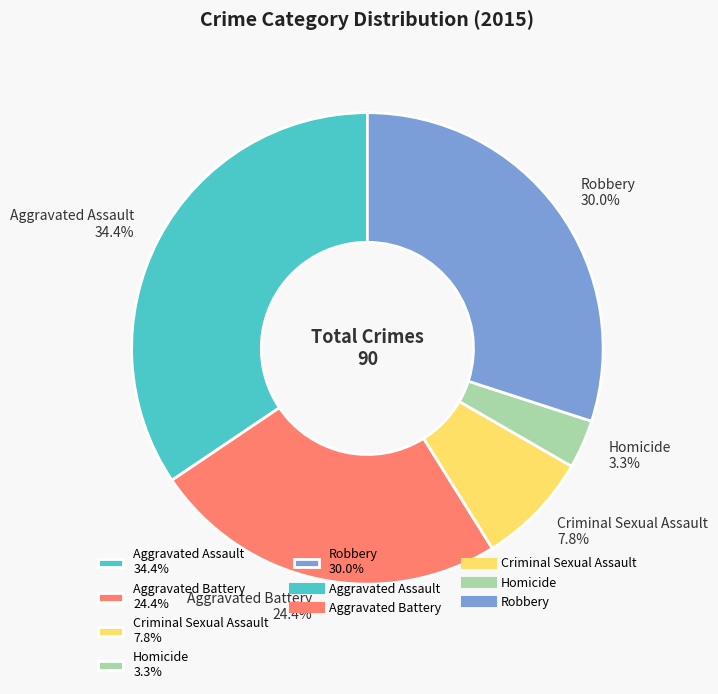

The Aggravated Battery slice represents 24% of the pie. True or false?

True